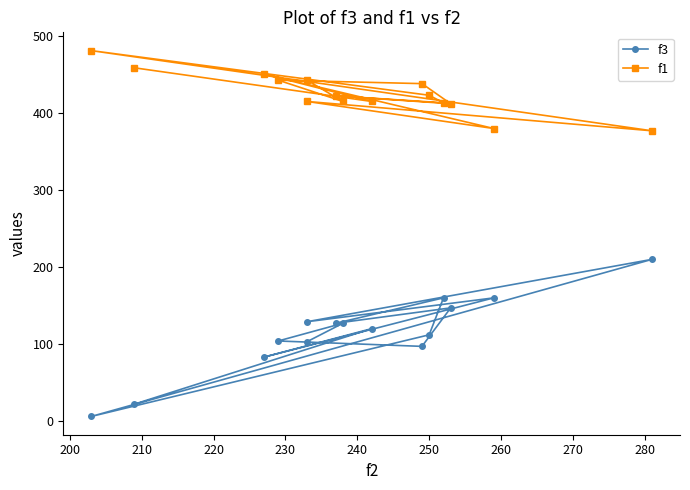

Which series has the largest range (max minus min)?

f3